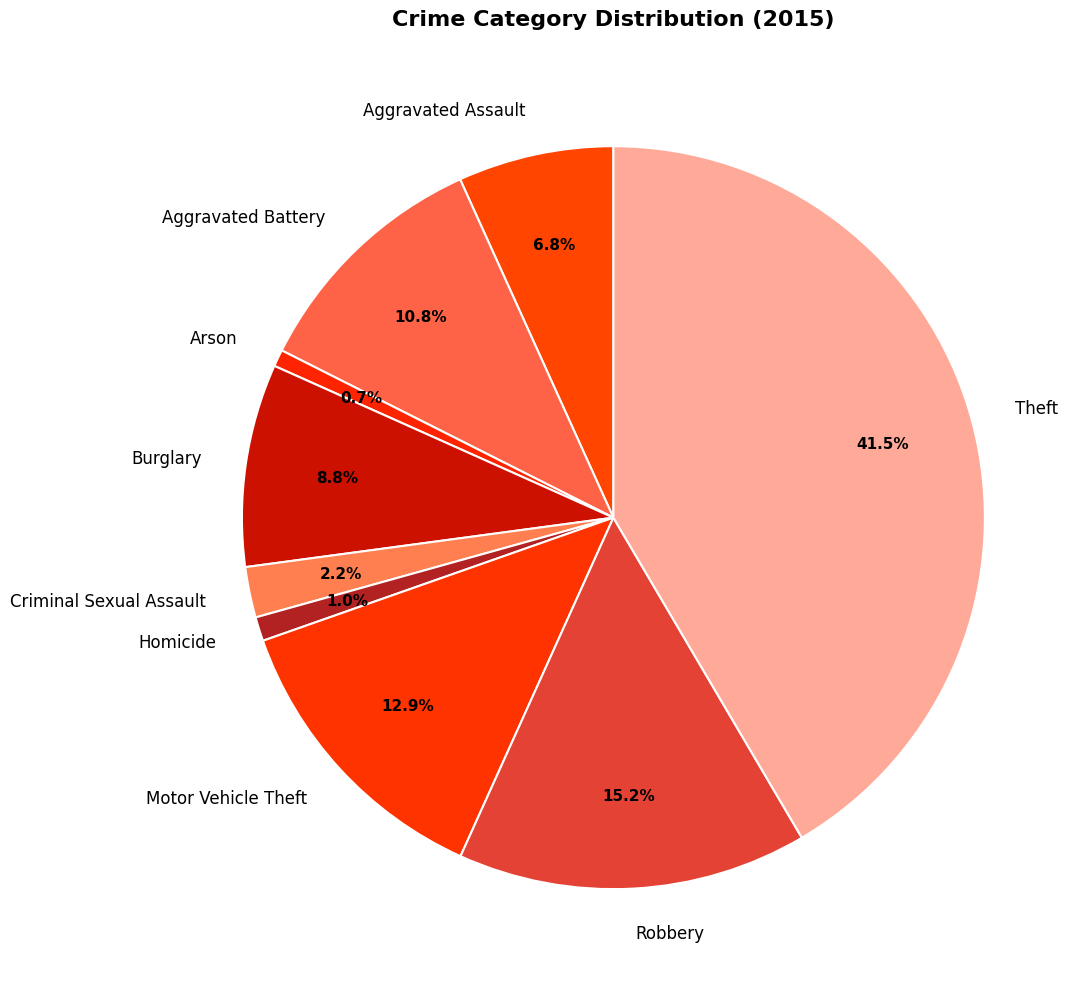

To the nearest percent, what percentage of the pie is Motor Vehicle Theft?

13%